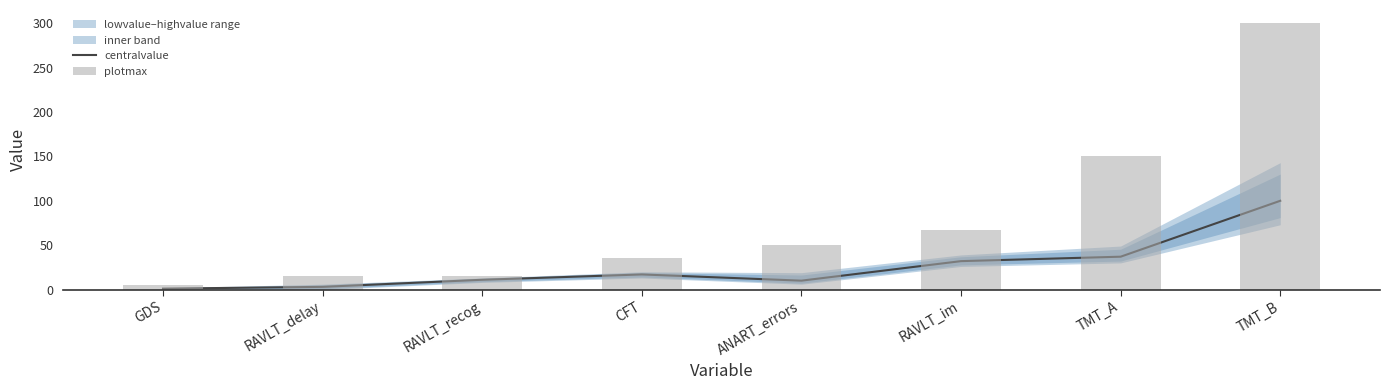

How many groups of bars are there?

8